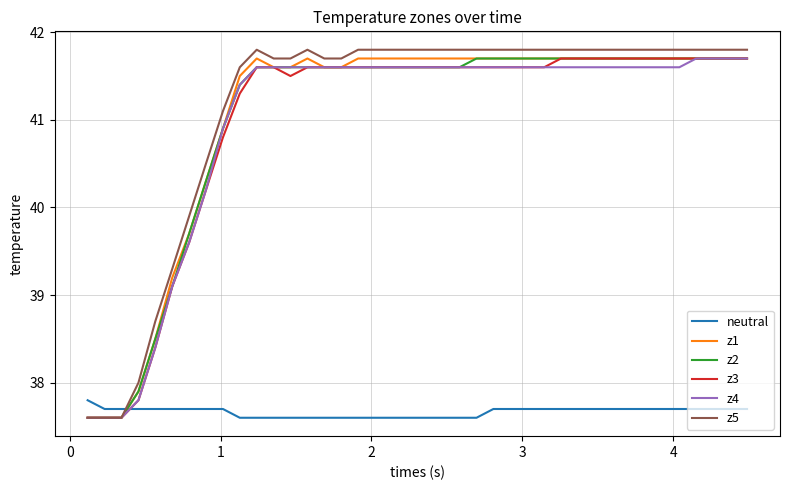

What is the maximum value for z2?

41.7